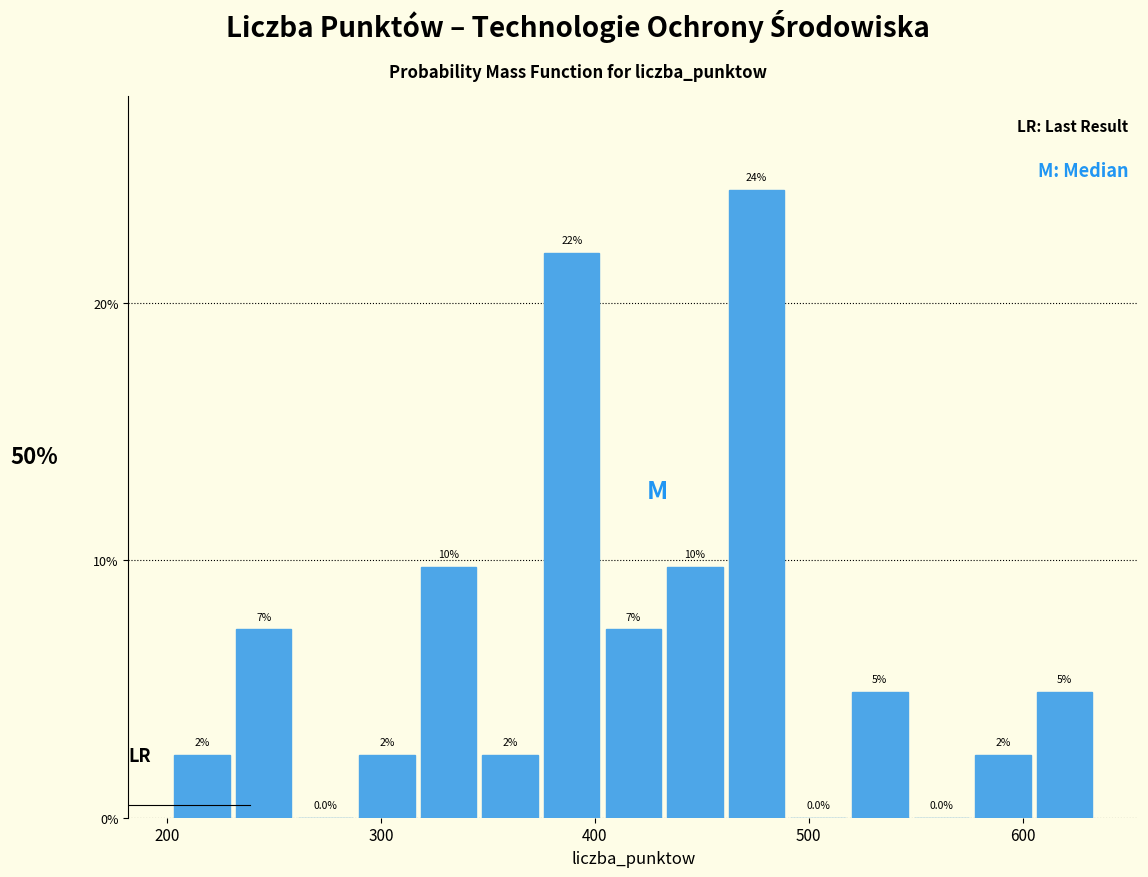

Around what value on the x-axis is the tallest bar? Give the approximate position of its centre, as read against the axis.

480